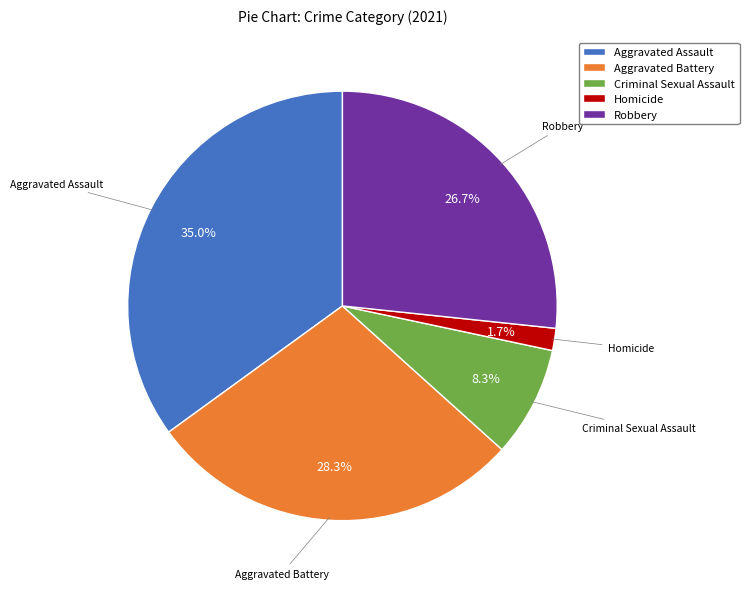

How many segments does this pie chart have?

5